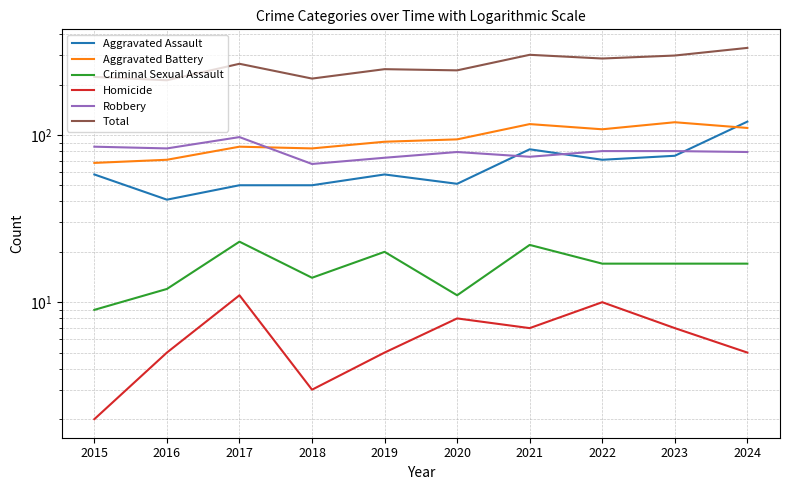

What is the minimum value for Robbery?

67